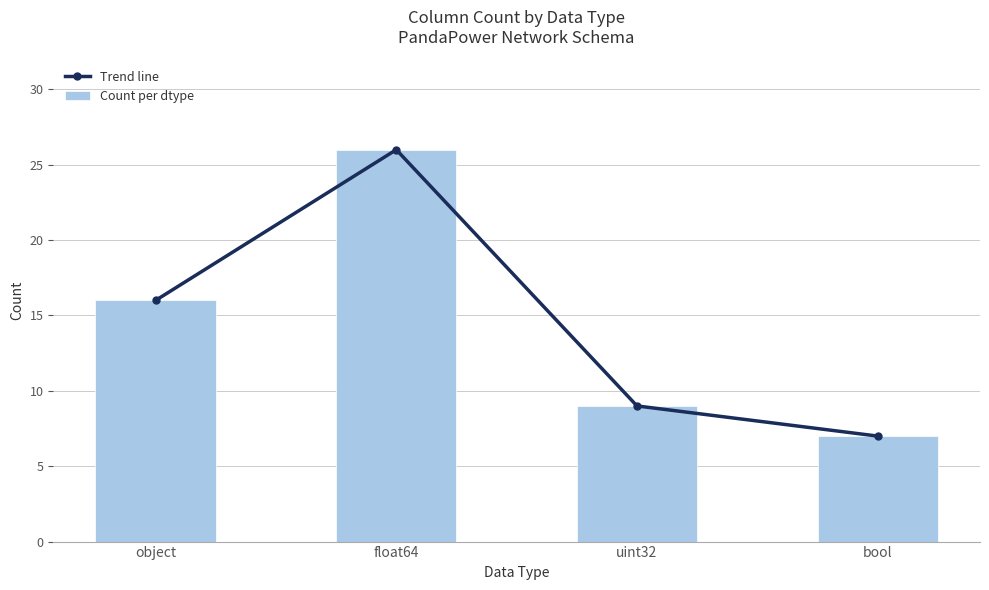

Which series has the widest spread of values?

Trend line